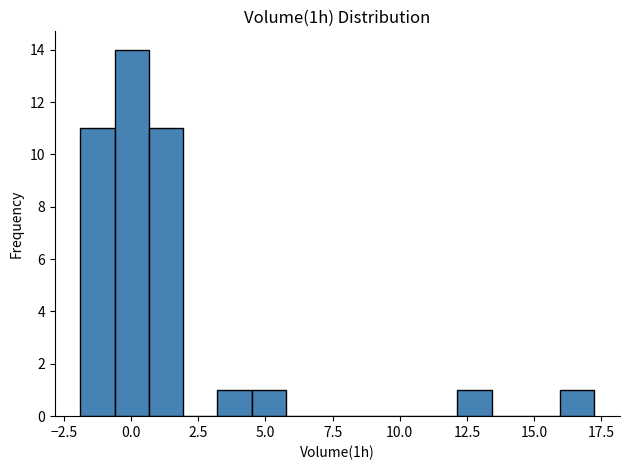

Around what value on the x-axis is the tallest bar? Give the approximate position of its centre, as read against the axis.

0.0